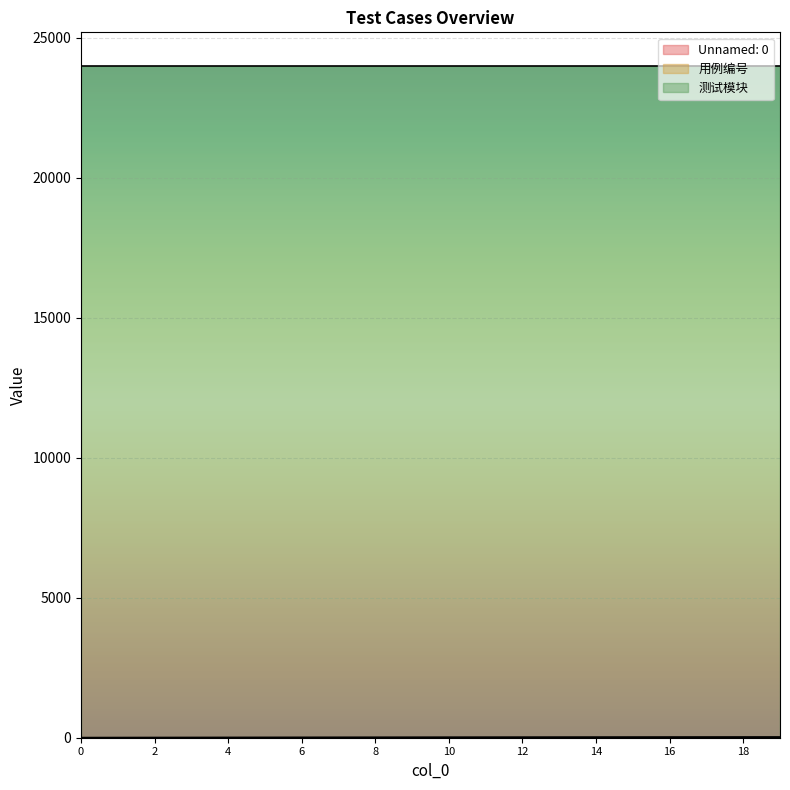

True or false: Unnamed: 0 has more than 2 interior local peaks.

False